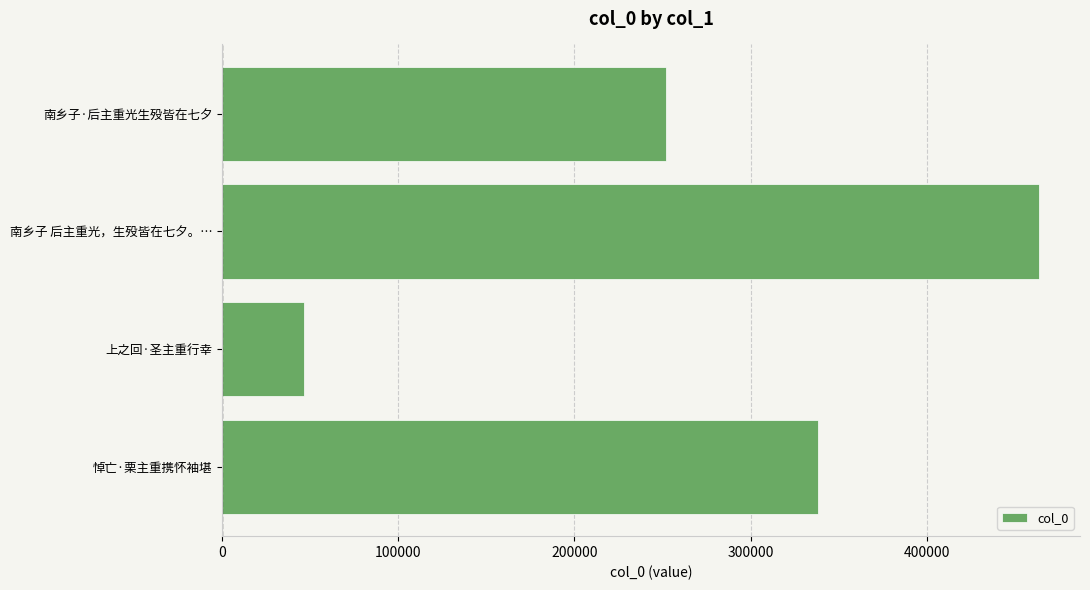

What is the smallest value displayed?

46519